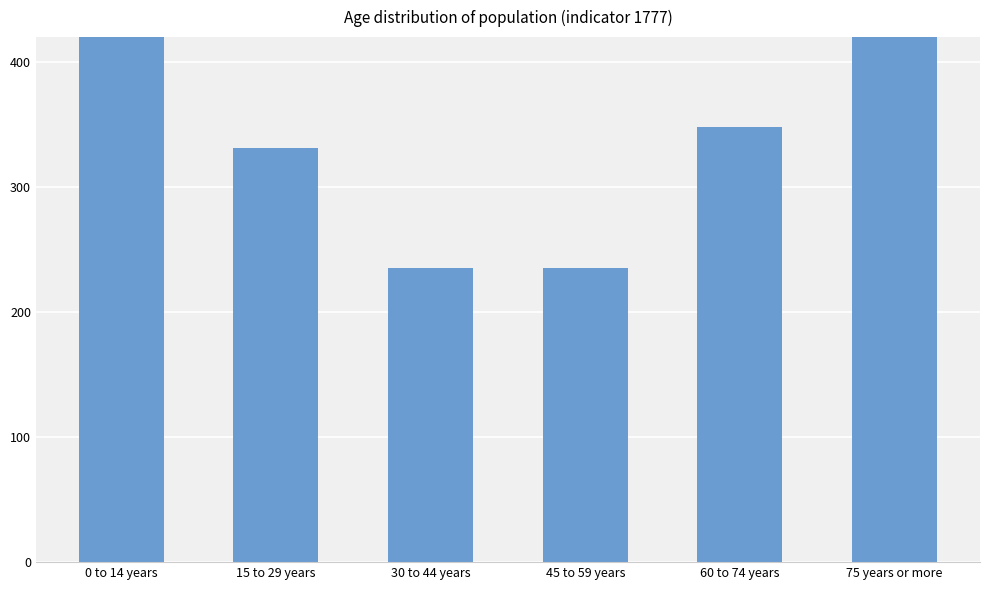

Which category has the lowest value across all series?

30 to 44 years